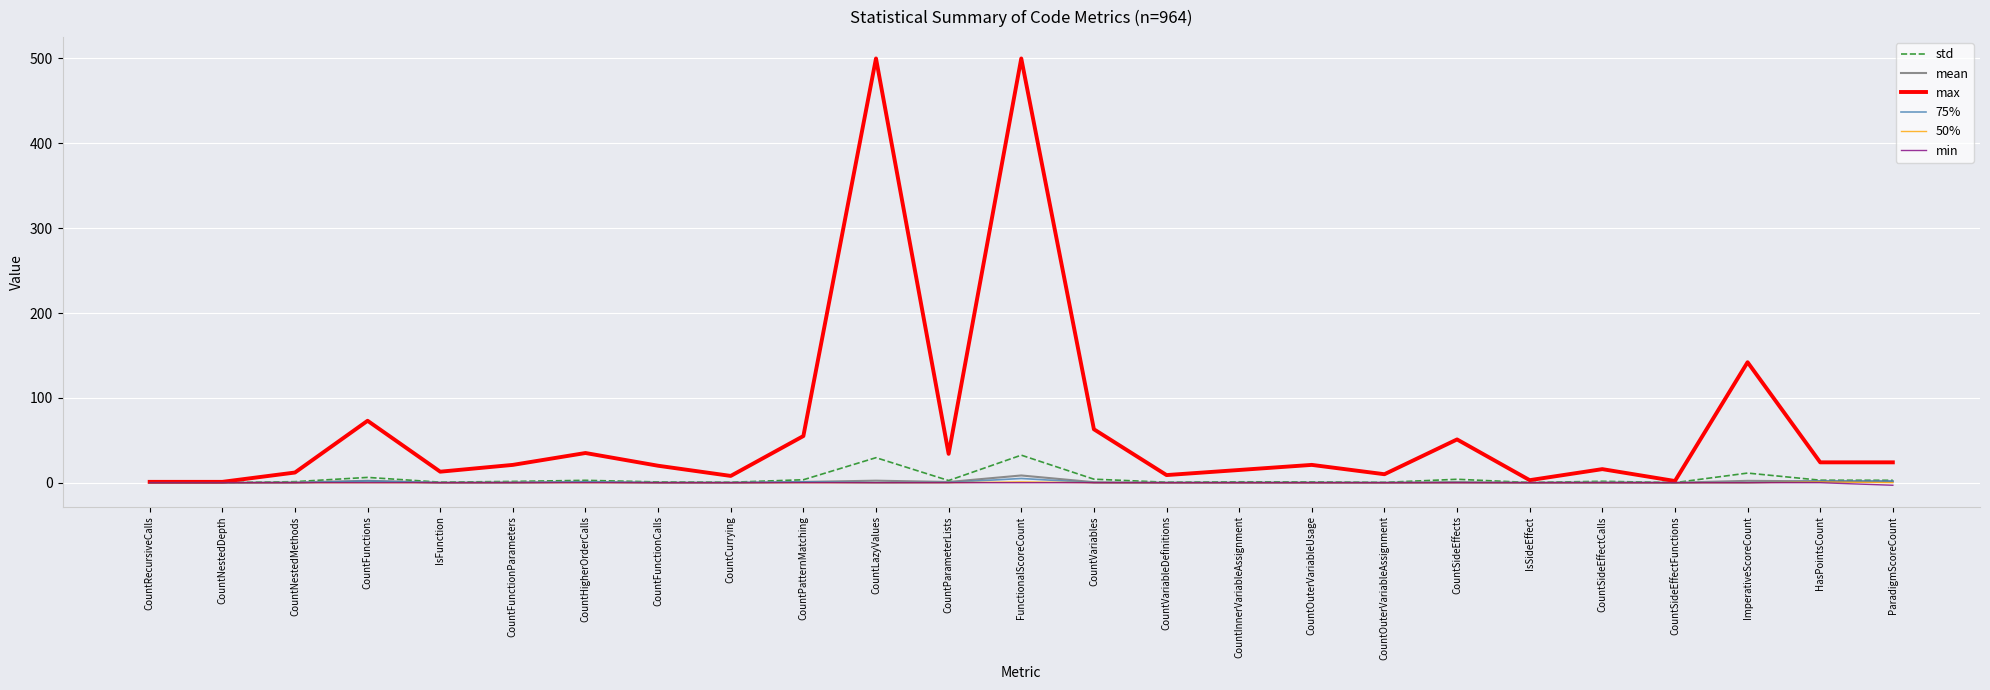

What is the greatest value displayed?

500.0